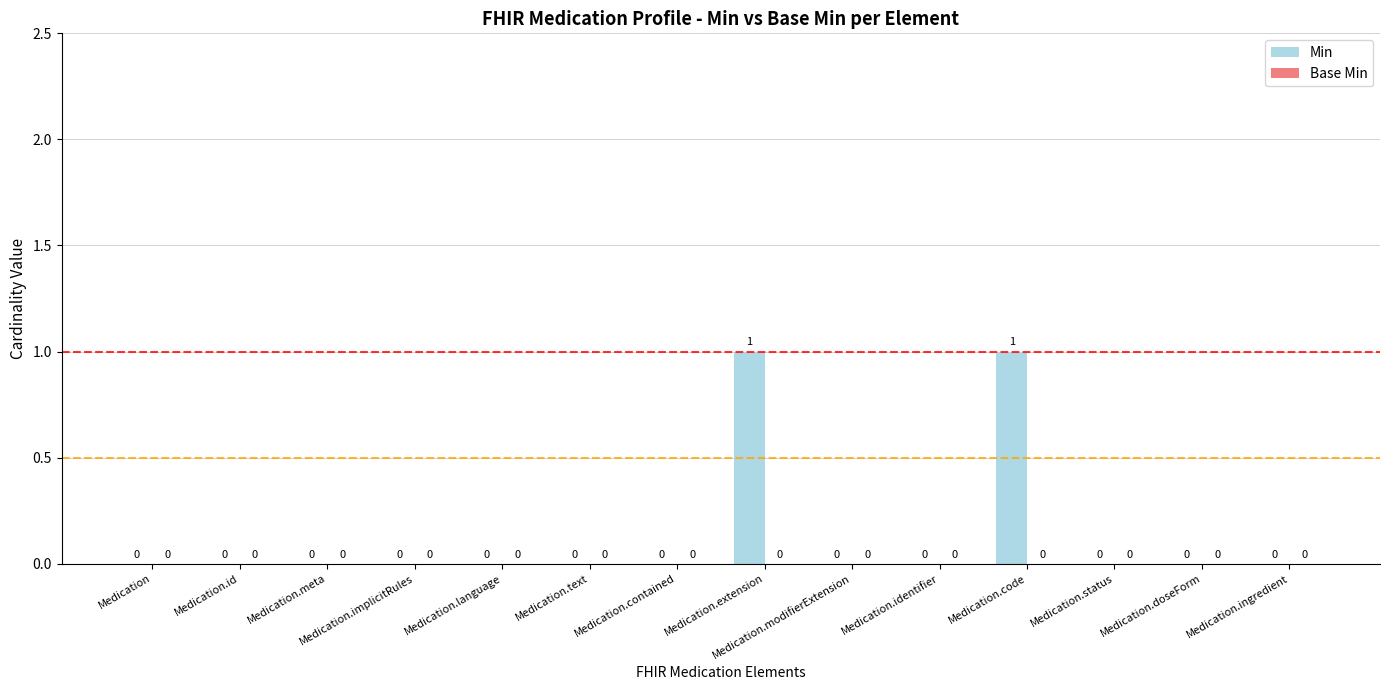

Which has a higher value, Medication.extension or Medication.meta?

Medication.extension